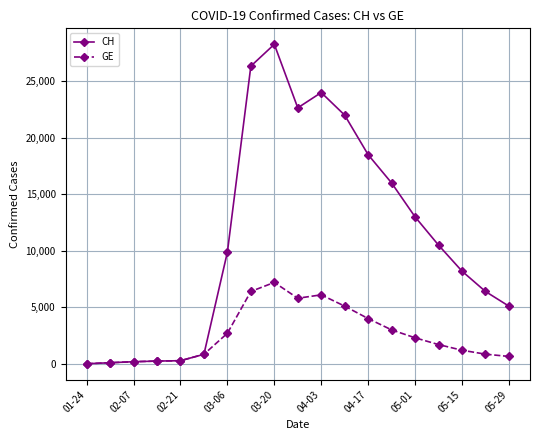

Which series has the largest range (max minus min)?

CH